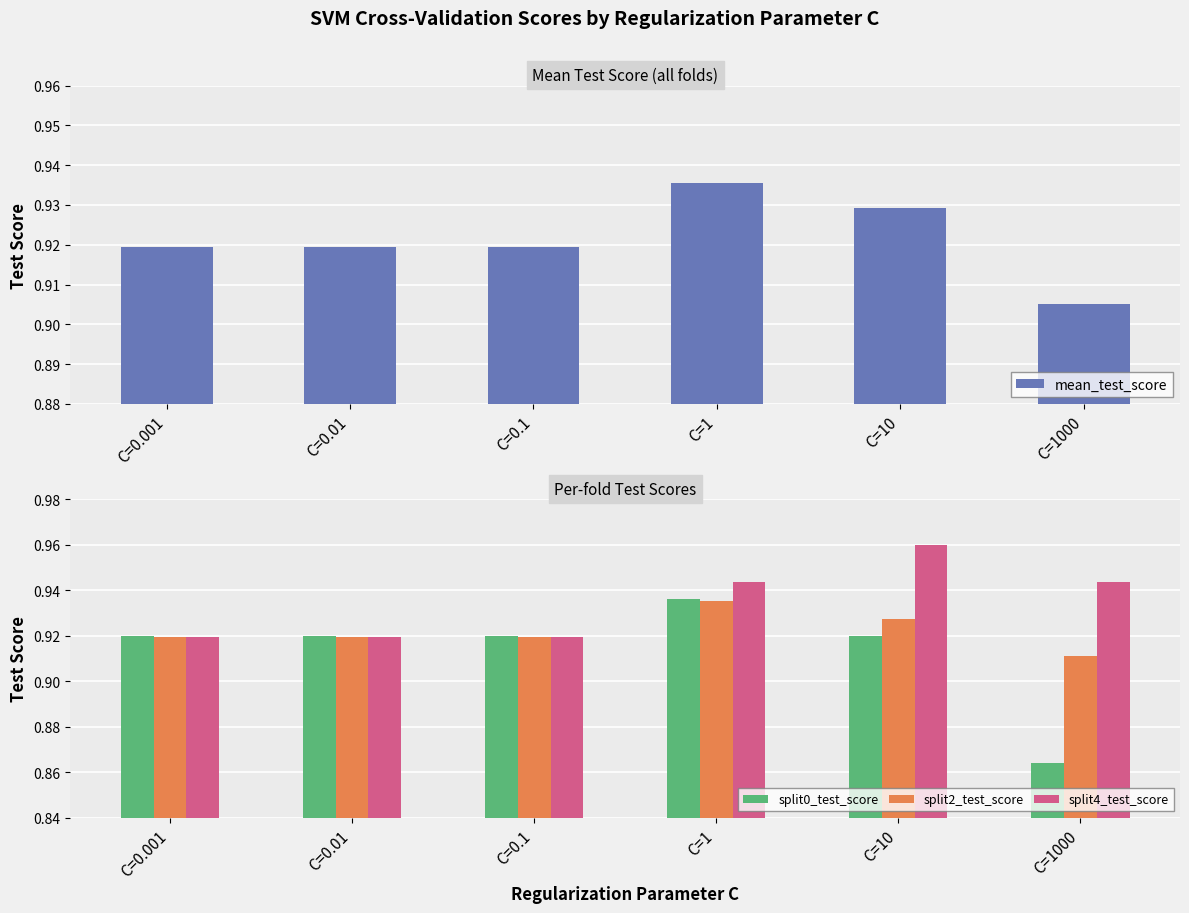

Rank the series by their maximum value, from highest to lowest.

split4_test_score, split0_test_score, mean_test_score, split2_test_score